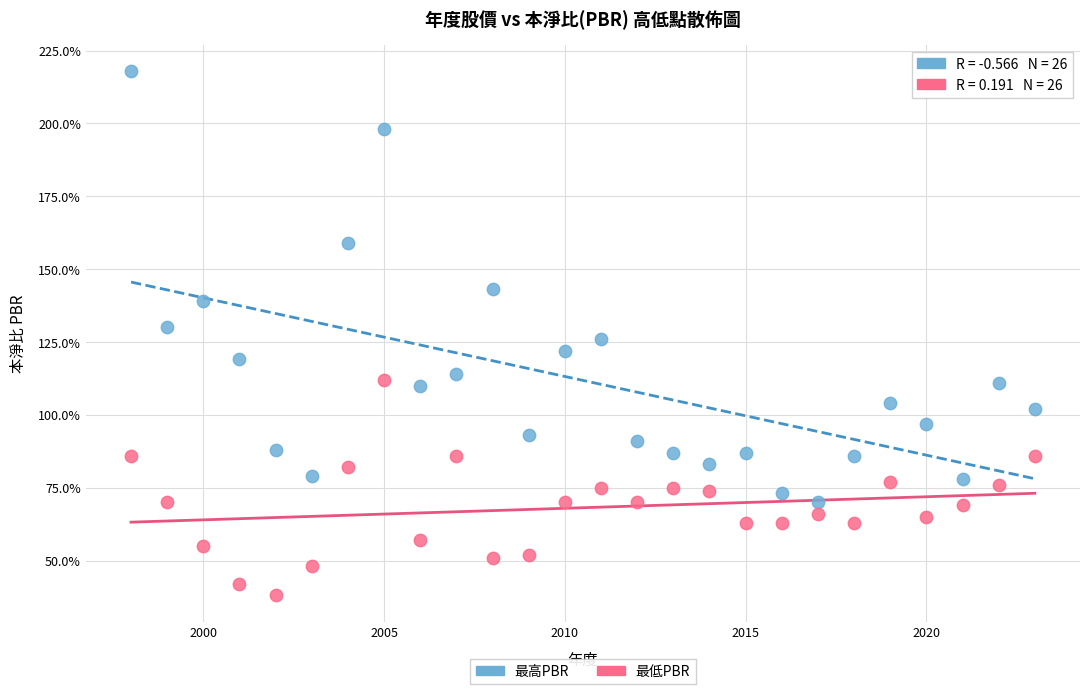

Which series has the widest spread of Y values?

最高PBR